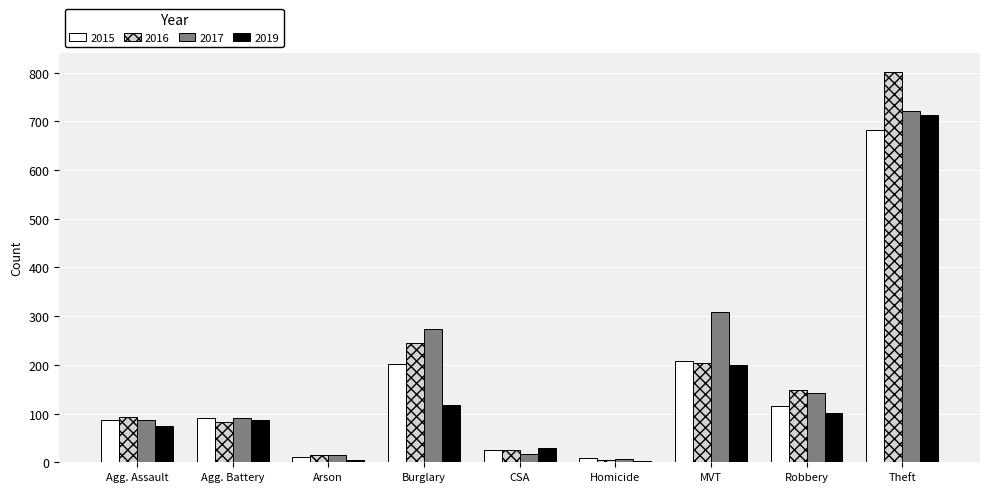

How many data points in 2016 are less than 93?

4